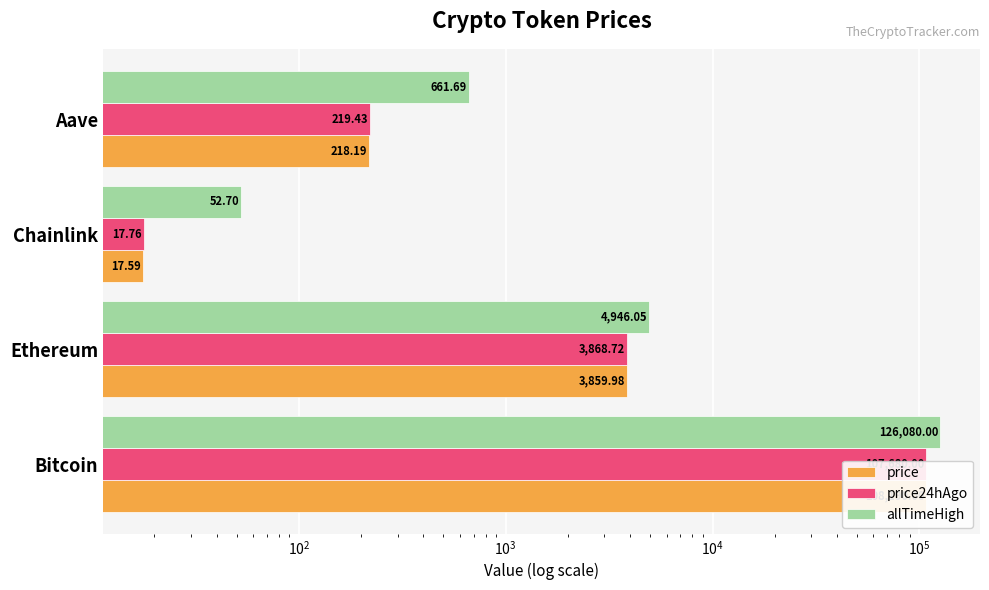

How many distinct data groups are displayed?

3